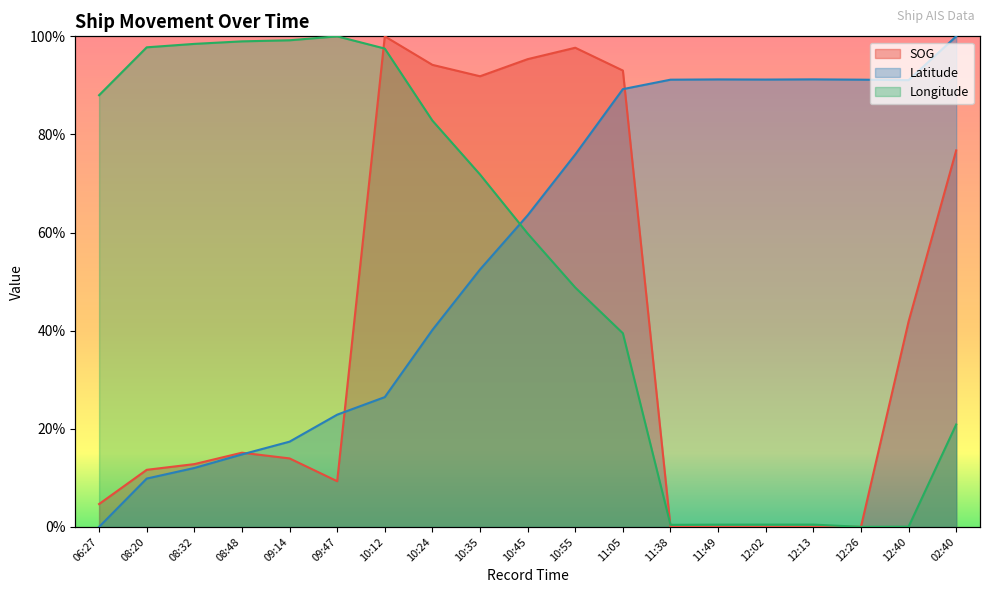

How many interior local valleys does the Longitude series have?

2